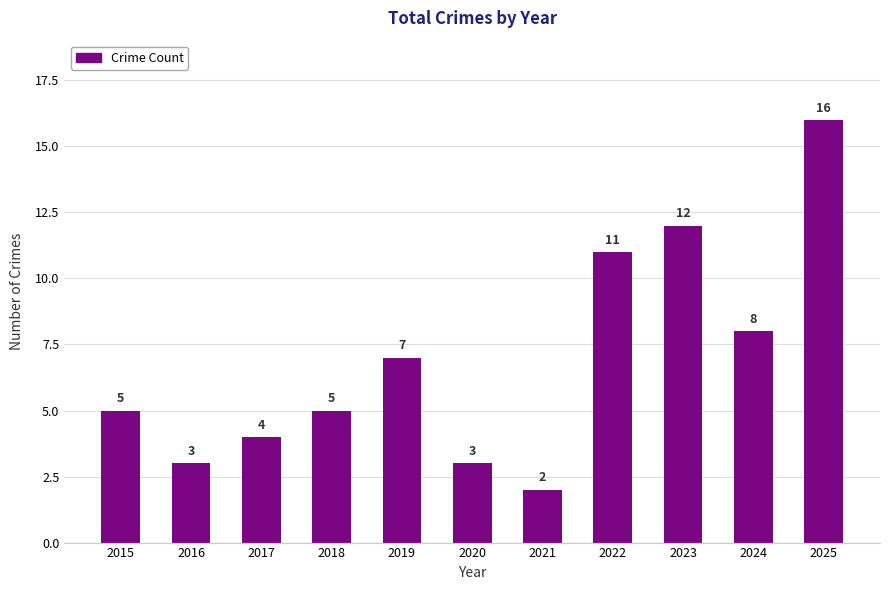

How many data points are less than 5?

4